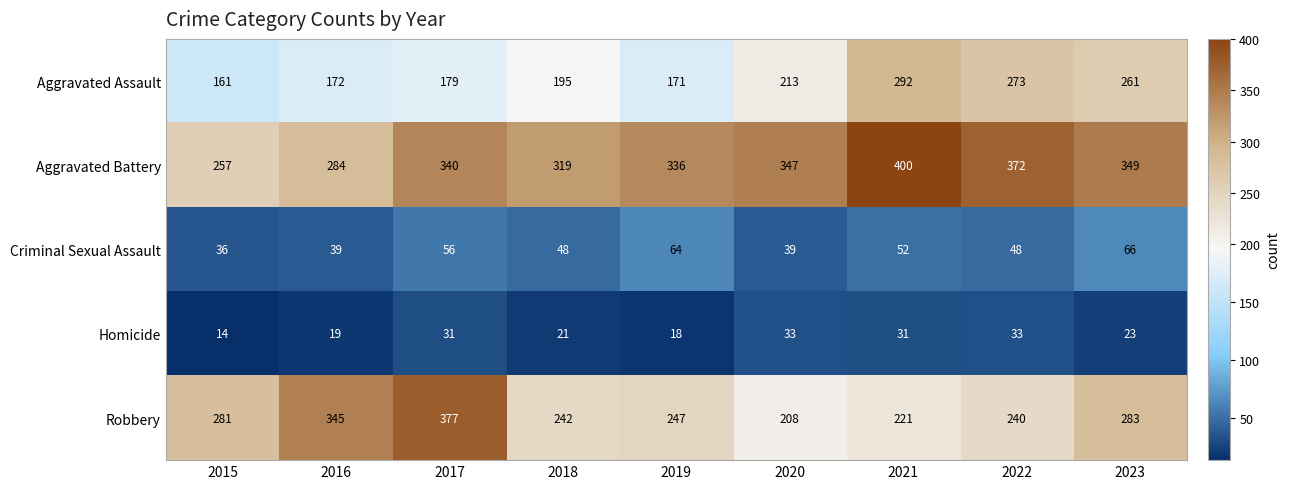

Rank the series by their maximum value, from highest to lowest.

Aggravated Battery, Robbery, Aggravated Assault, Criminal Sexual Assault, Homicide